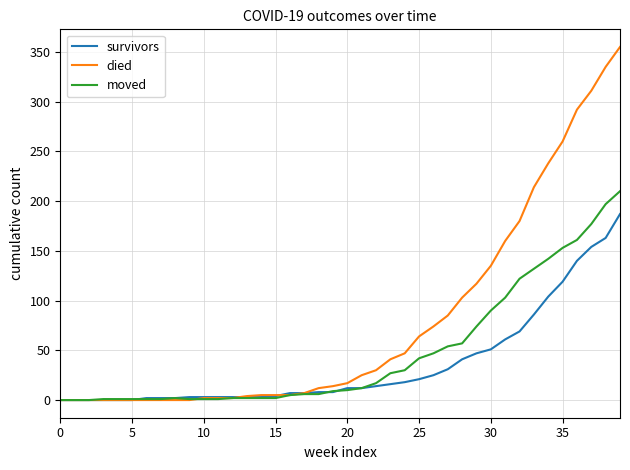

List the series in order of their peak value, lowest first.

survivors, moved, died